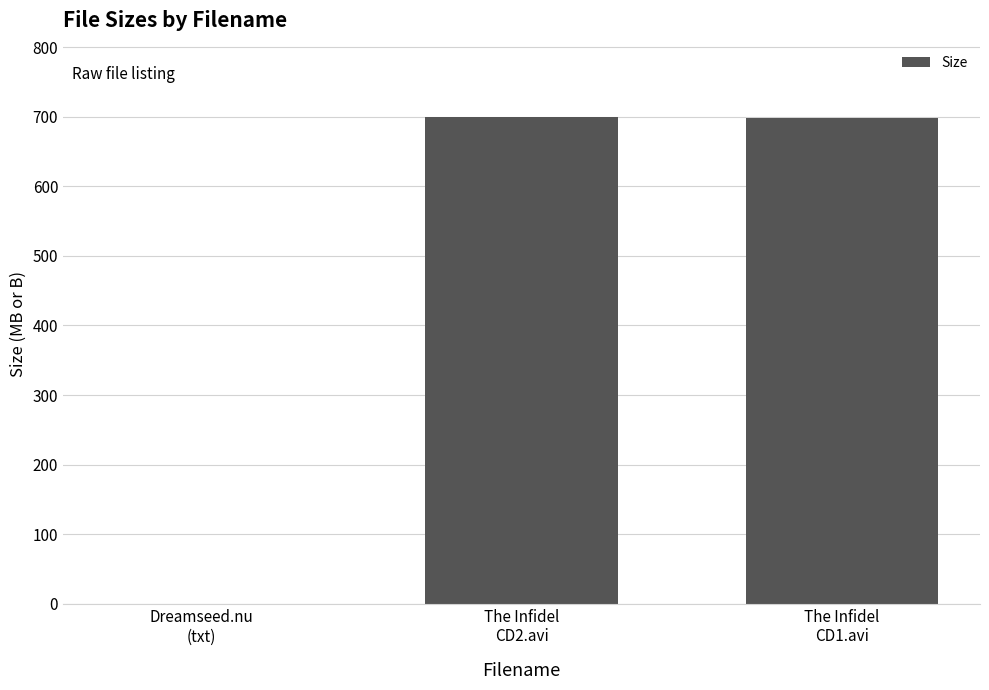

What is the sum of all values?

1398.6